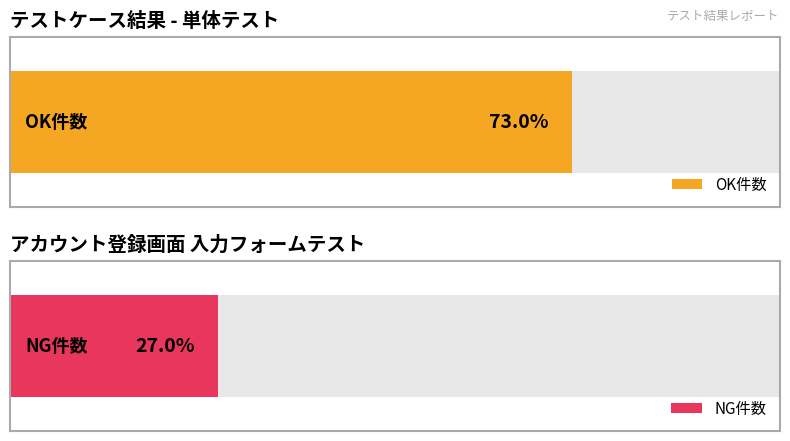

What is the label of the 1st bar from the right?

NG